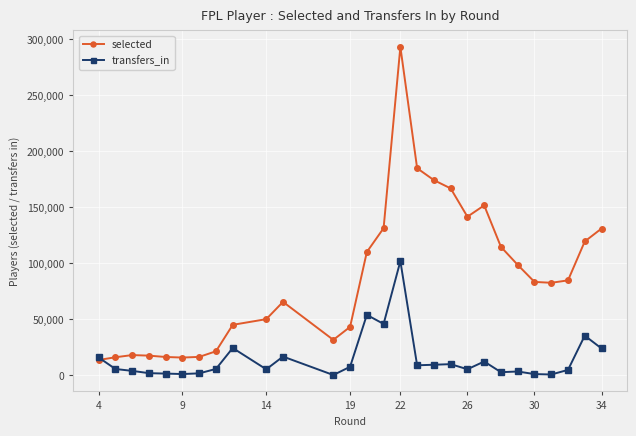

Which series has the widest spread of values?

selected